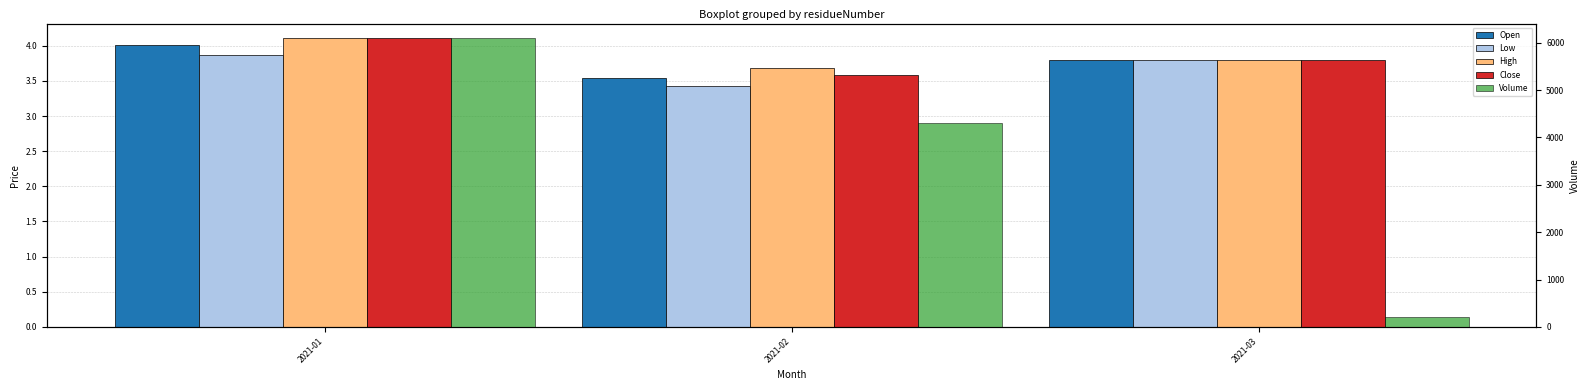

Which series has the largest range (max minus min)?

Volume